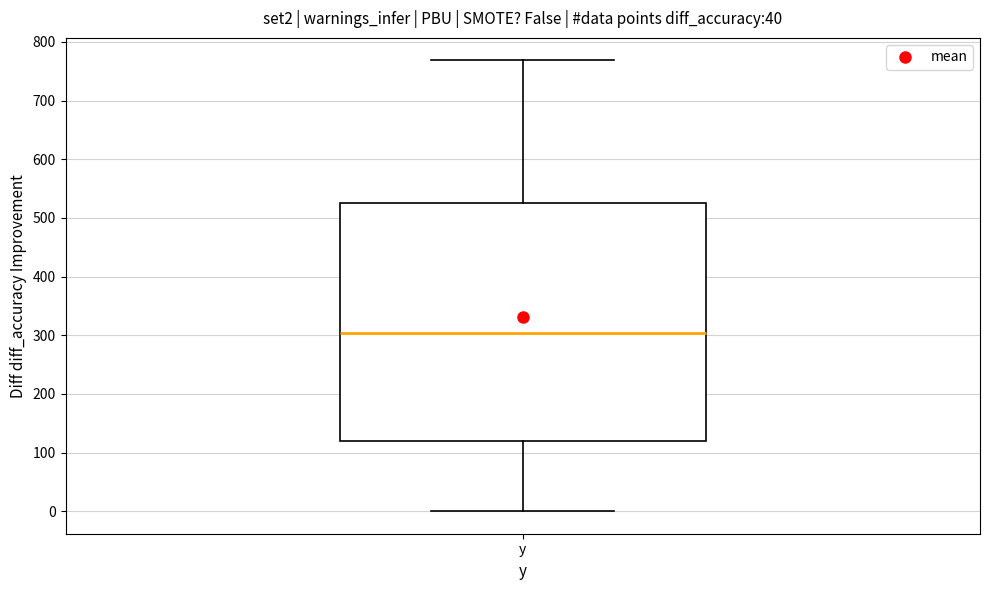

Read this box plot against the y-axis: the position of the median line, the range covered by the box, and the ends of both whiskers. The values are not printed on the chart, so give them approximately, as read against the axis.

median 300, box 120 to 530, whiskers 0 to 770